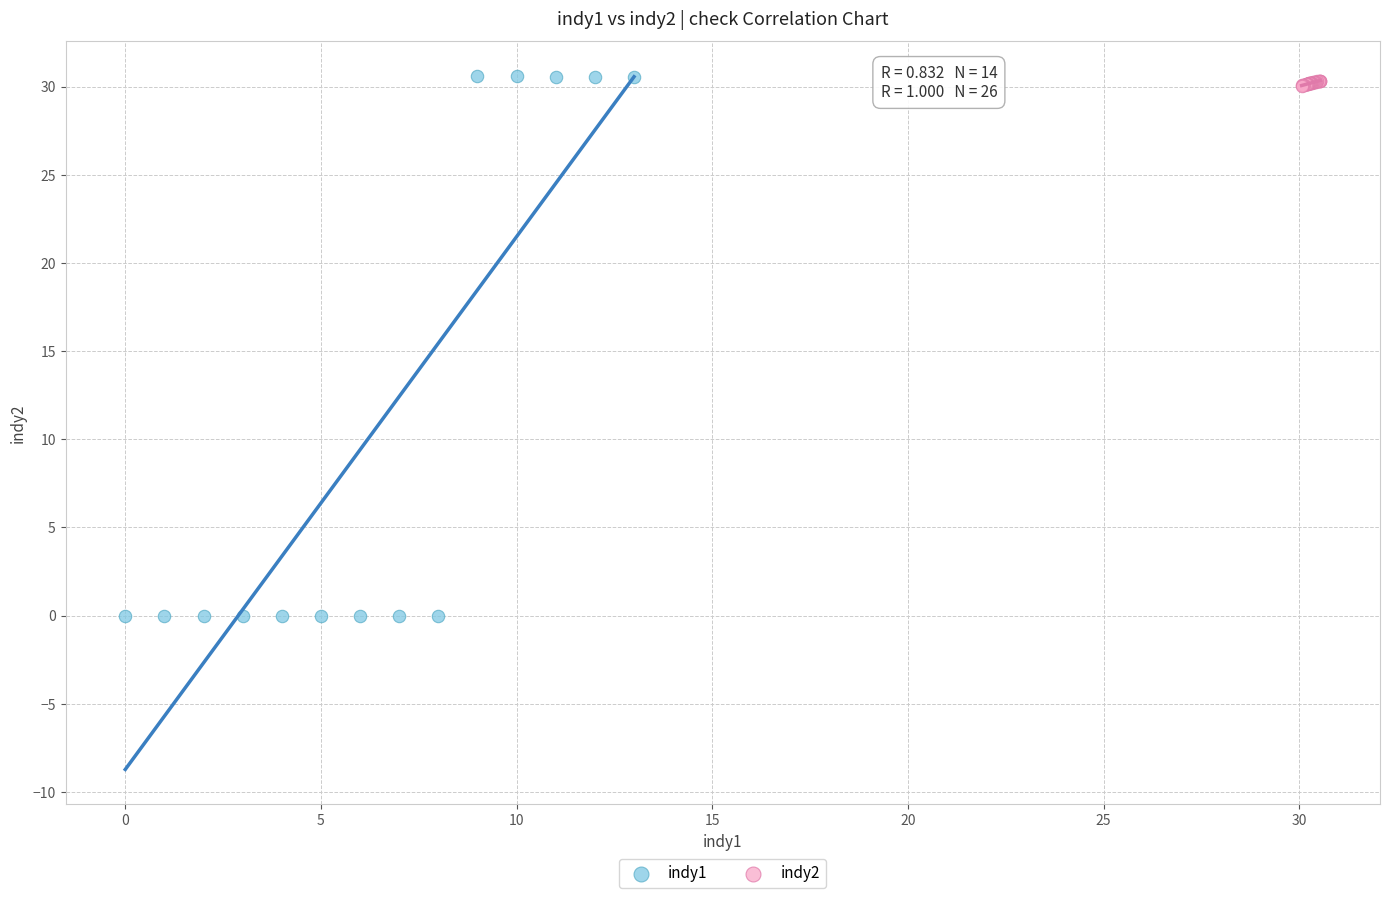

Which series has the widest spread of Y values?

indy1